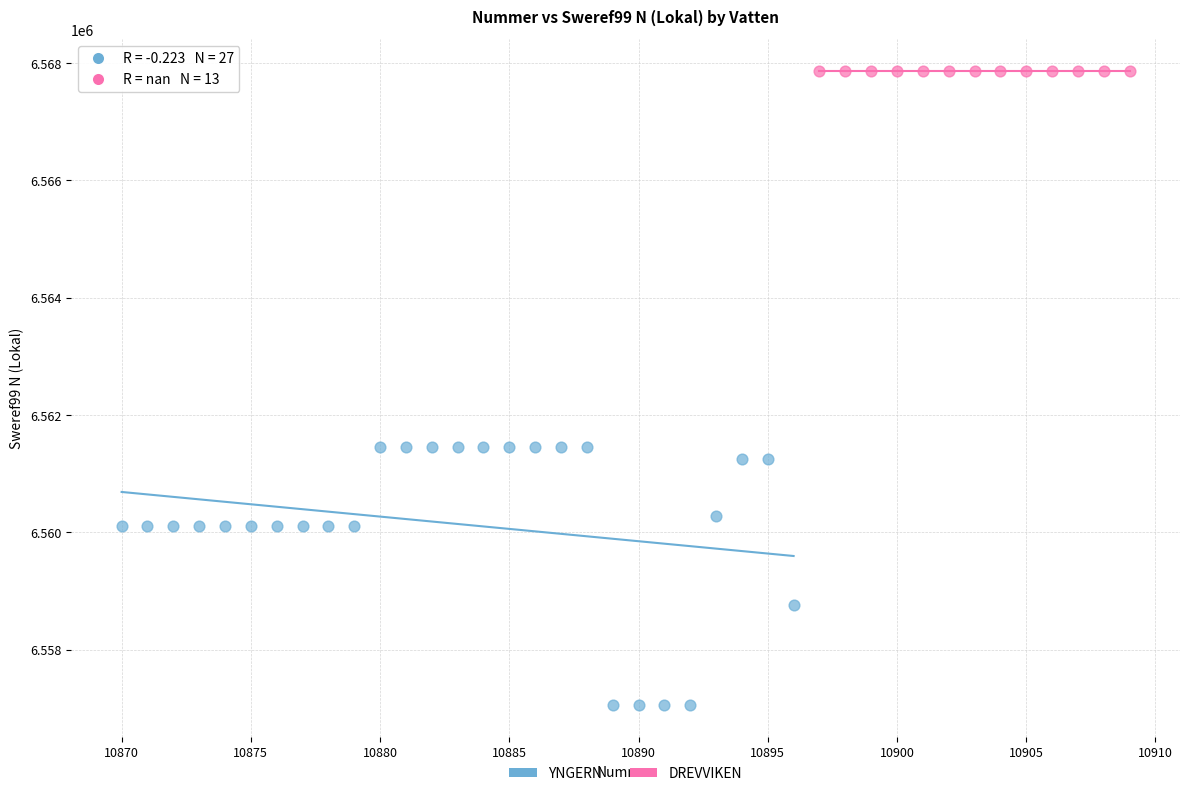

Which series reaches the minimum Y coordinate?

YNGERN